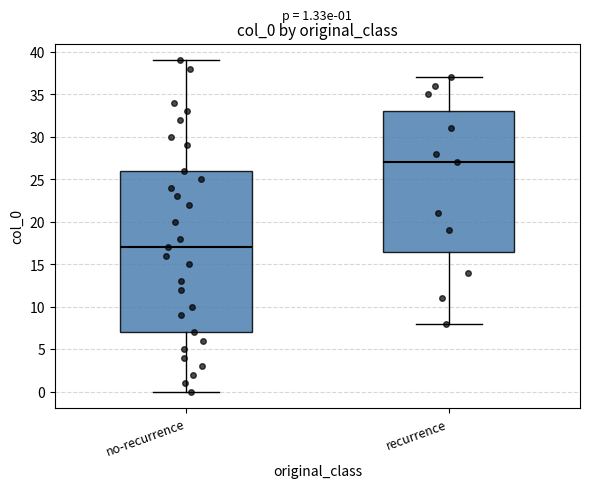

Which box's median line is the highest?

recurrence